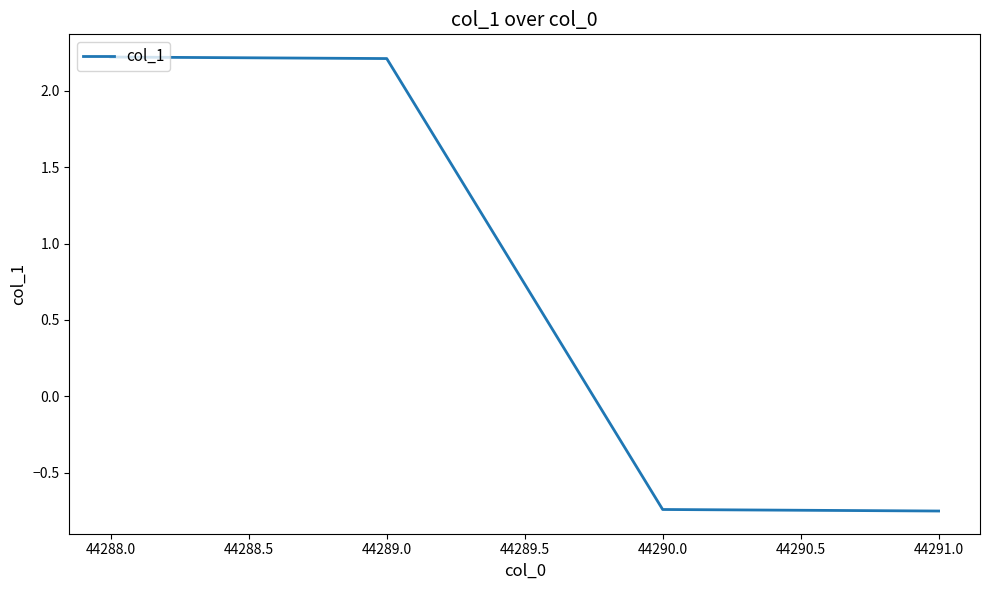

What is the average value?

0.7